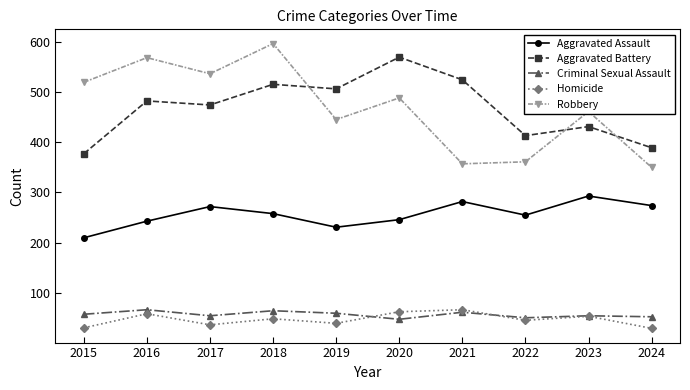

What is the value of the Robbery point at the 2nd from the left?

568